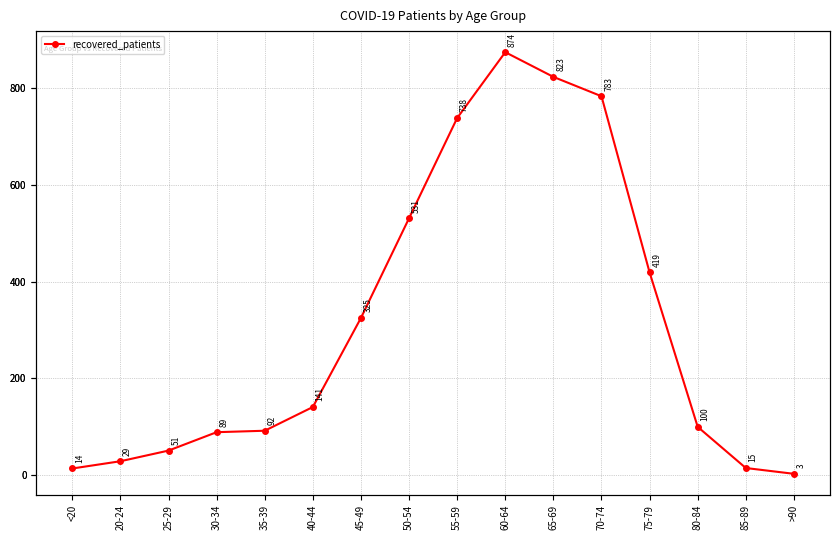

What is the average value?

314